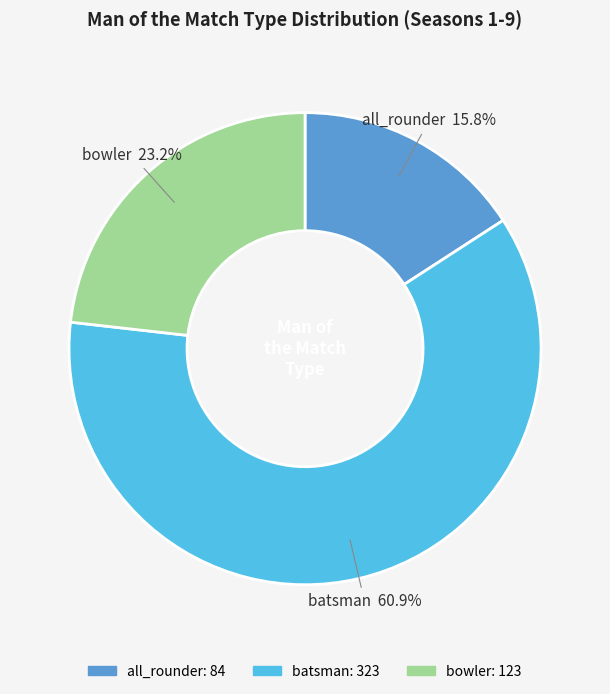

What percentage is NOT represented by all_rounder?

84.2%